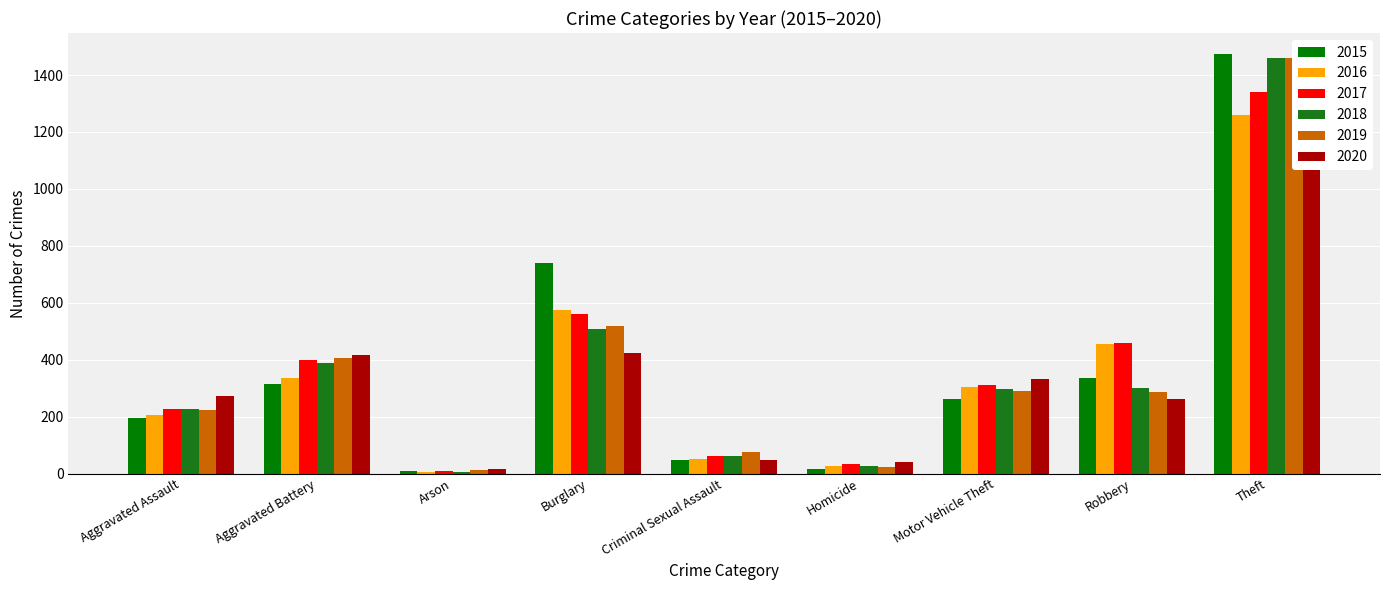

Which series has the largest total across all categories?

2017